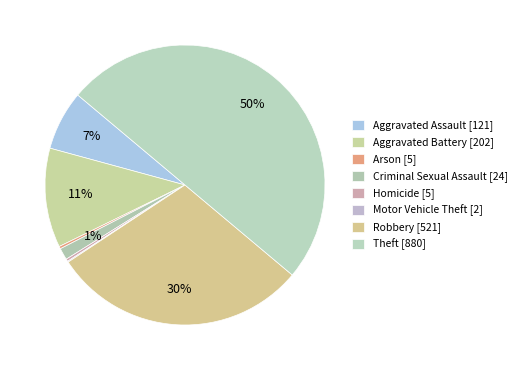

To the nearest percent, what is the combined percentage of Criminal Sexual Assault and Arson?

2%